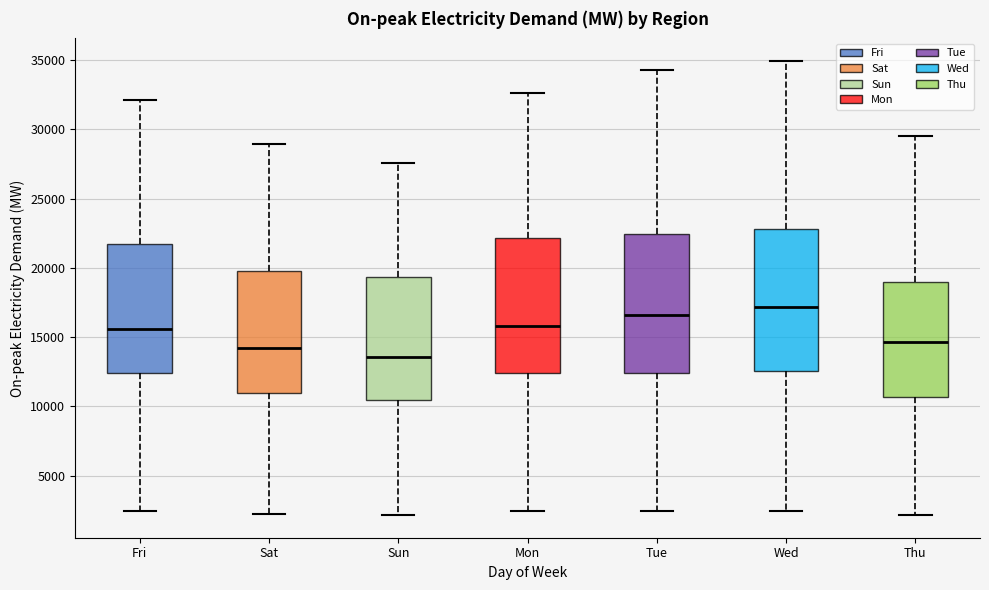

Which box's median line is the highest?

Wed